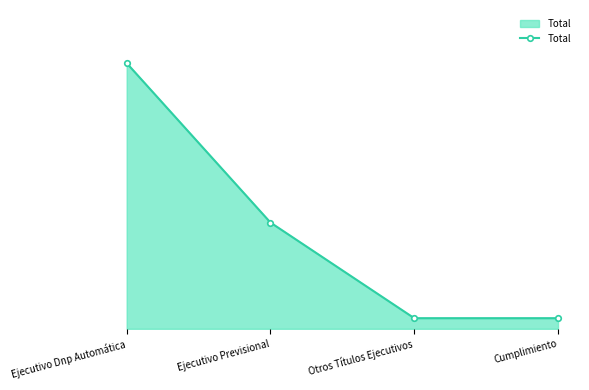

Reading left to right, list all the values displayed in this chart.

Ejecutivo Dnp Automática=25	Ejecutivo Previsional=10	Otros Títulos Ejecutivos=1	Cumplimiento=1